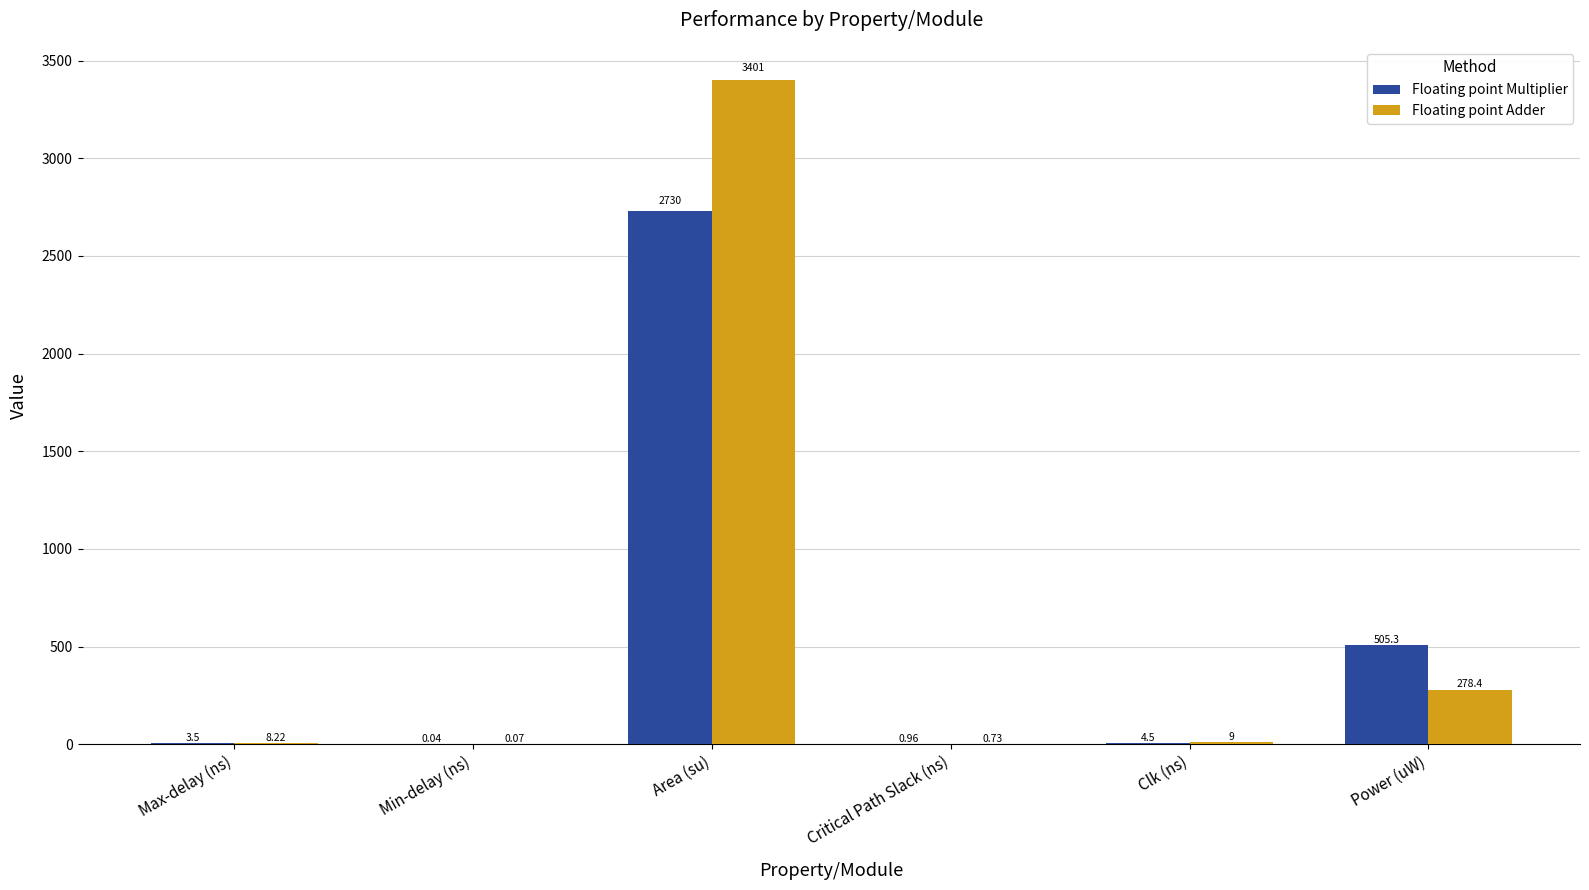

What is the sum of all Floating point Adder values?

3697.2